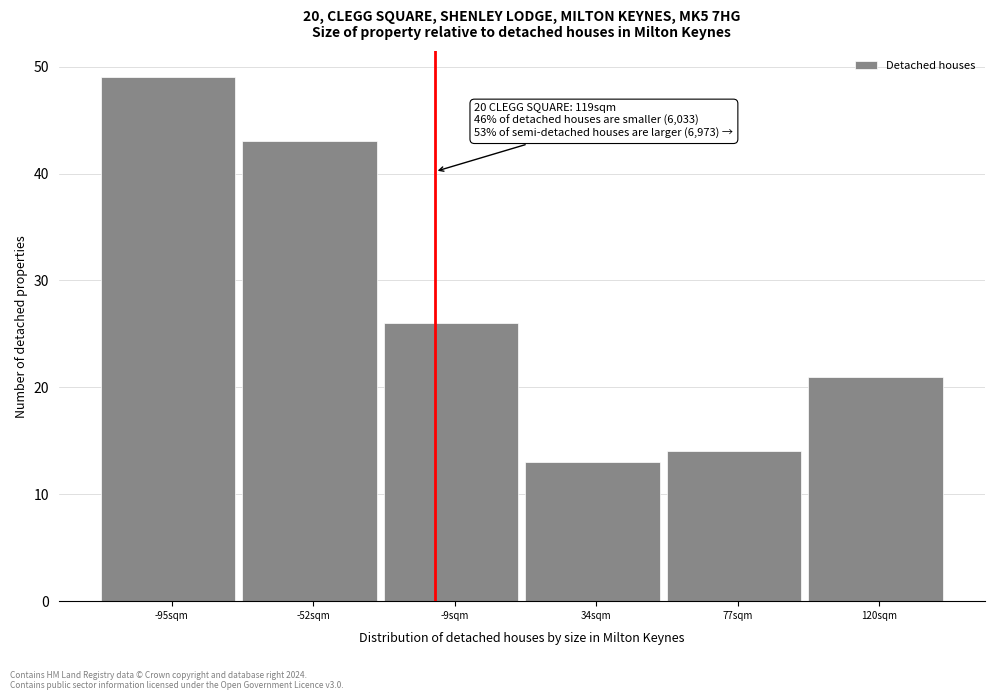

Which range on the x-axis has the tallest bar?

-115 to -75